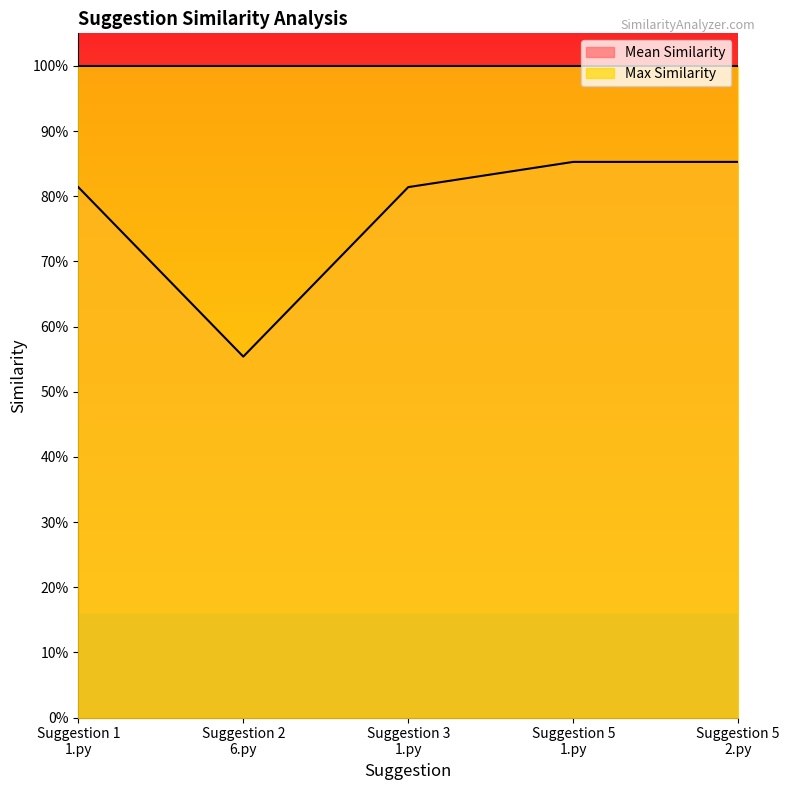

What is the label of the 1st point from the right?

Suggestion 5
2.py